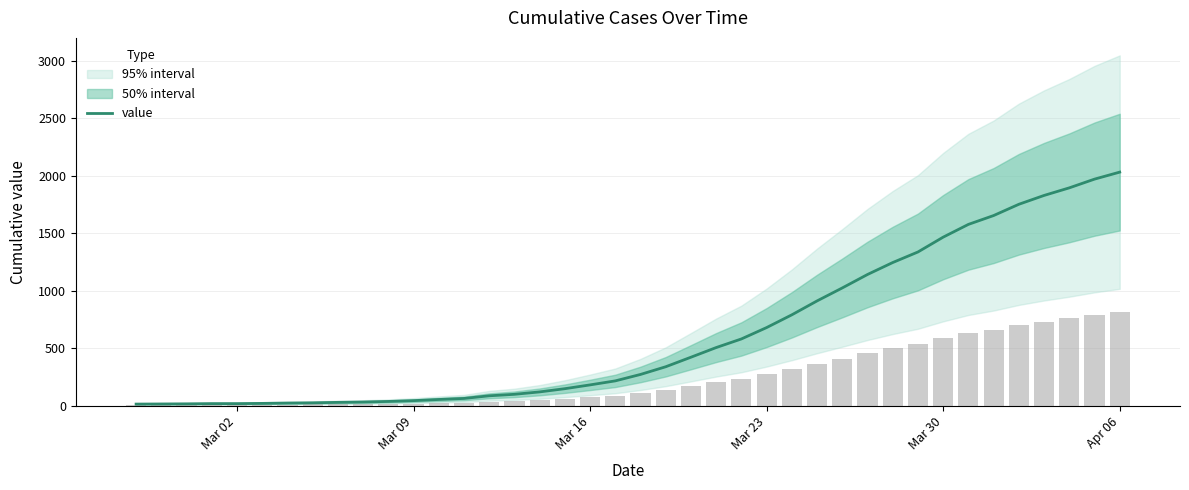

Is it true that the value at 19 is 371?

False